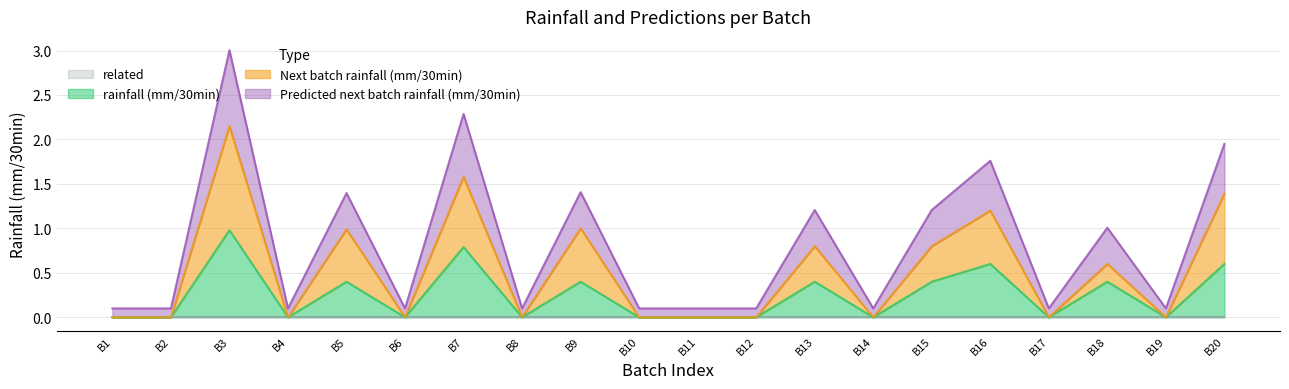

Does the chart have visible grid lines?

Yes